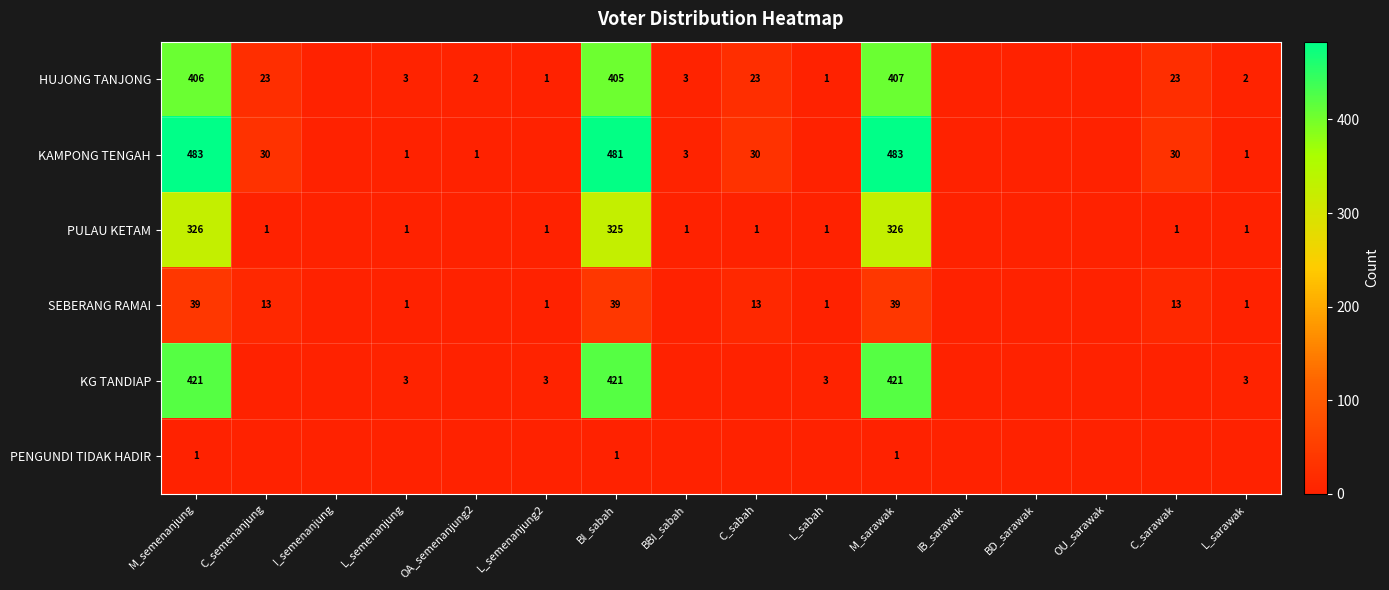

Is it true that KG TANDIAP equals 264 at BI_sabah?

False